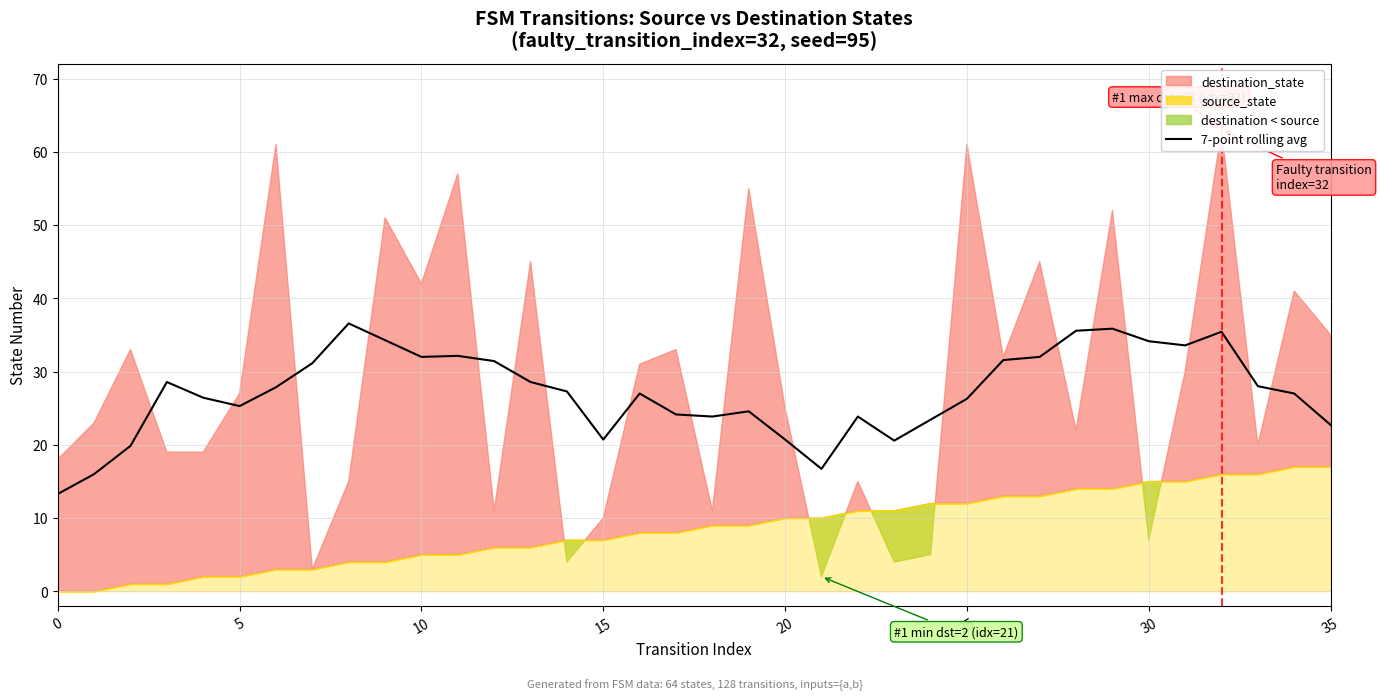

The value at 31 is 33.6. True or false?

True